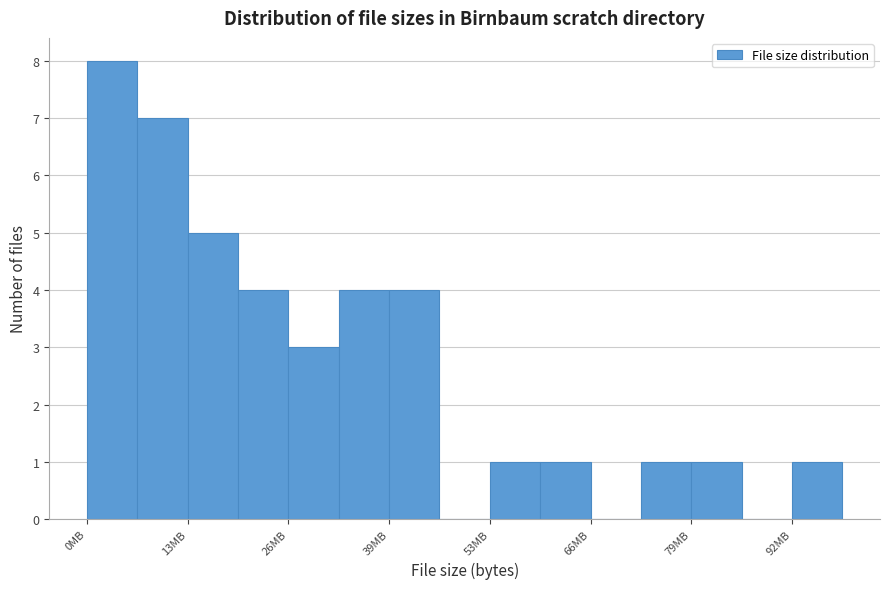

Around what value on the x-axis is the tallest bar? Give the approximate position of its centre, as read against the axis.

4